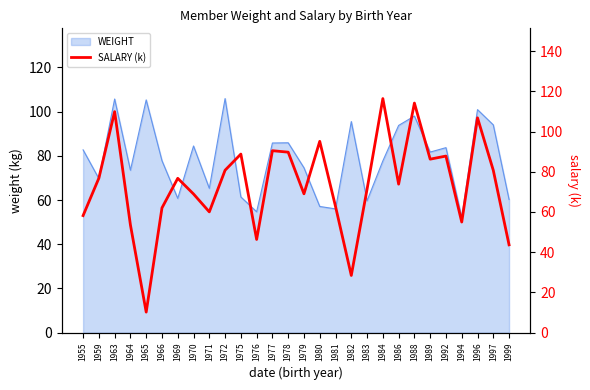

True or false: the data shows 60.1 at 1971.

True